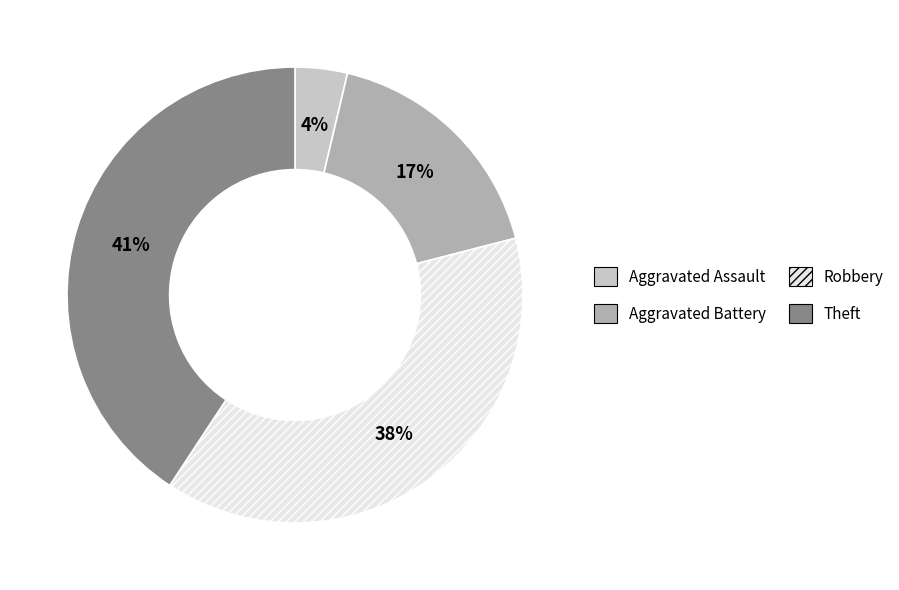

To the nearest percent, what is the difference between the largest and smallest slice percentages?

37%